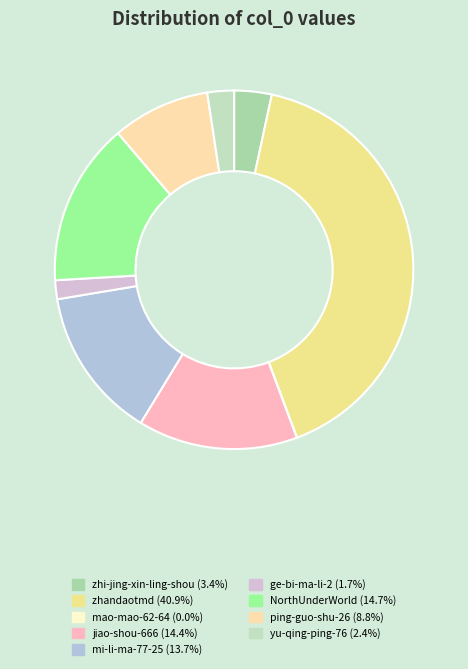

Rank the categories by value from lowest to highest.

mao-mao-62-64, ge-bi-ma-li-2, yu-qing-ping-76, zhi-jing-xin-ling-shou, ping-guo-shu-26, mi-li-ma-77-25, jiao-shou-666, NorthUnderWorld, zhandaotmd